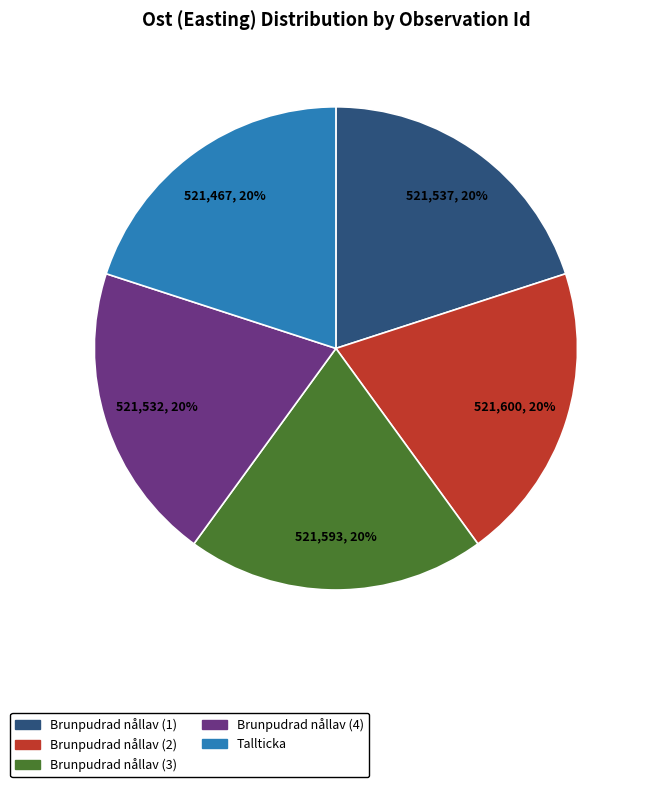

Does any single category account for the majority?

No